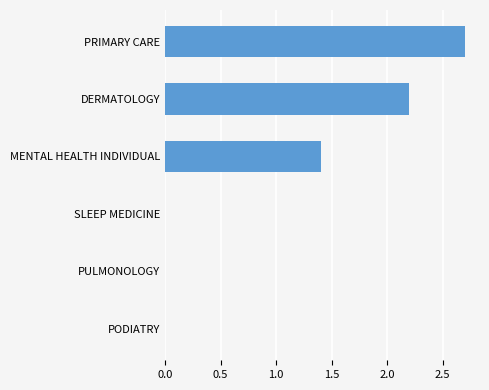

What is the sum of the values at SLEEP MEDICINE and PRIMARY CARE?

2.7